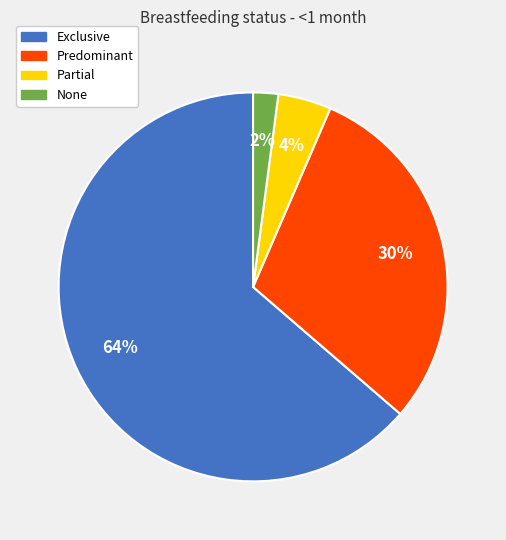

Rank the categories by value from lowest to highest.

None, Partial, Predominant, Exclusive